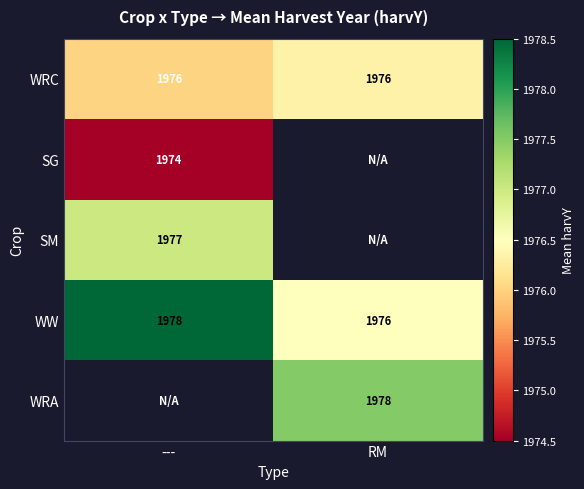

Read the WW value at RM.

1976